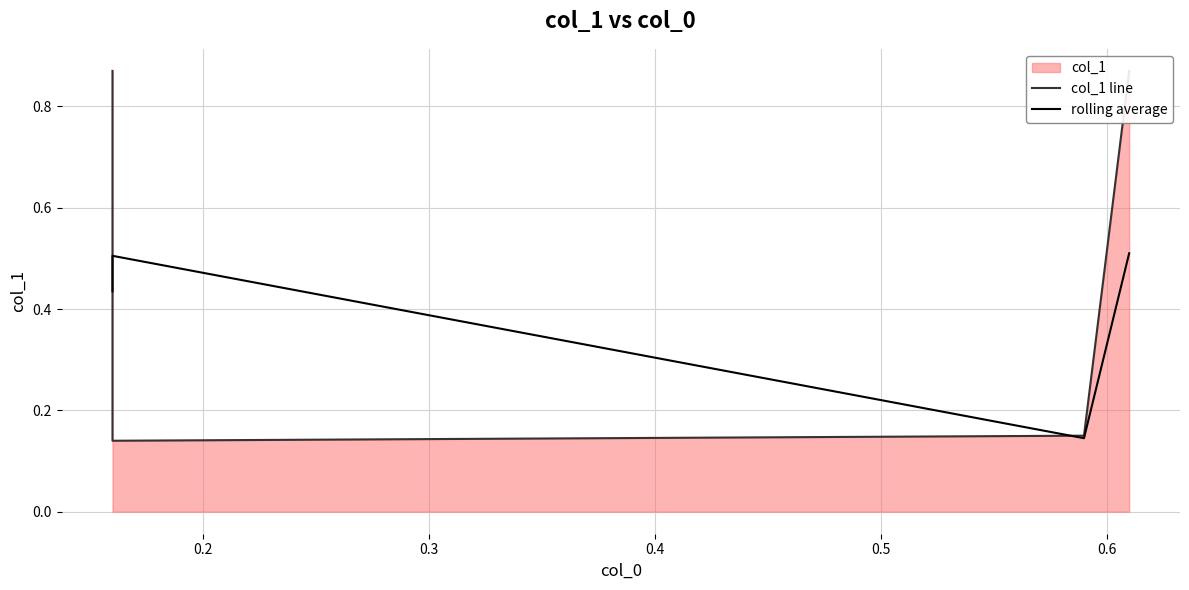

At how many categories does at least one series exceed 0?

4